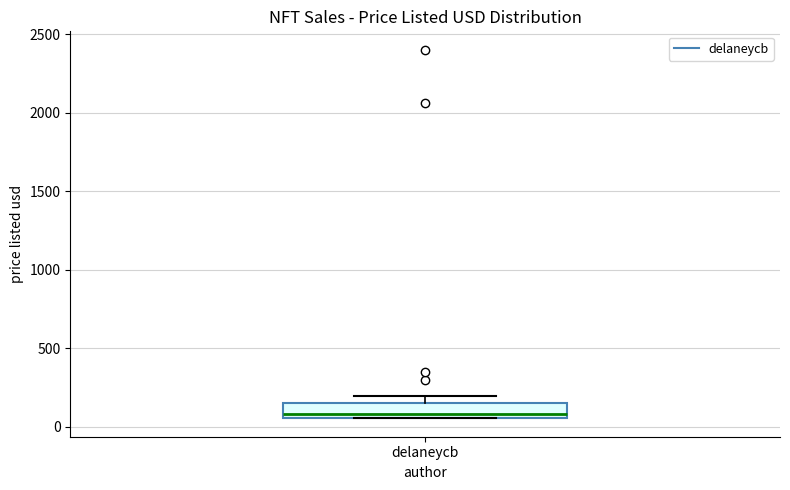

Transcribe this box plot: give where the median line is, the range the box spans, and where the two whiskers end, as read against the y-axis. The values are not printed on the chart, so give them approximately, as read against the axis.

median 100, box 50 to 150, whiskers 50 to 200